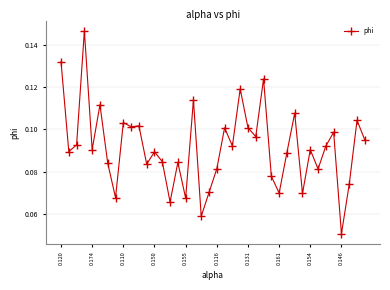

Count the values in the range 0 to 1.

40